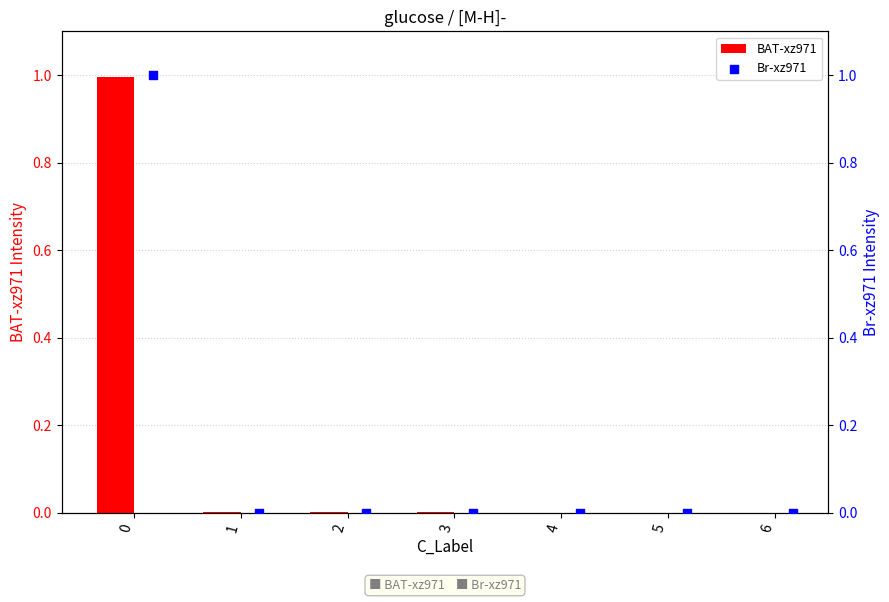

At how many categories does at least one series exceed 0?

5